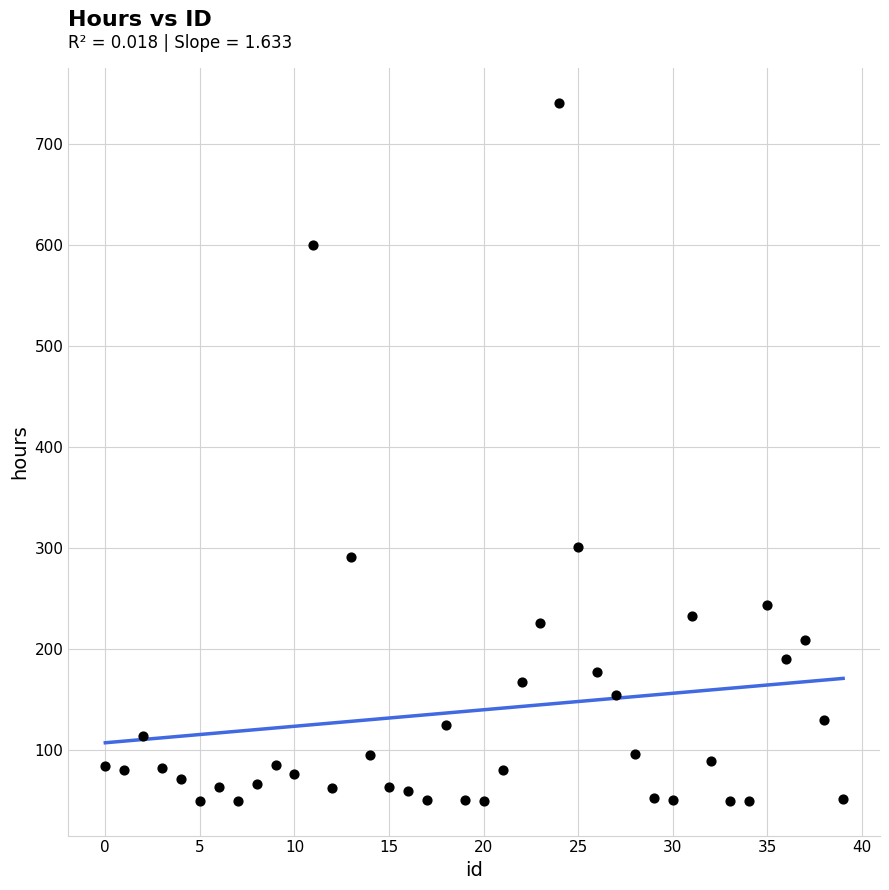

What Y value in the scatter plot is closest to 395?

301